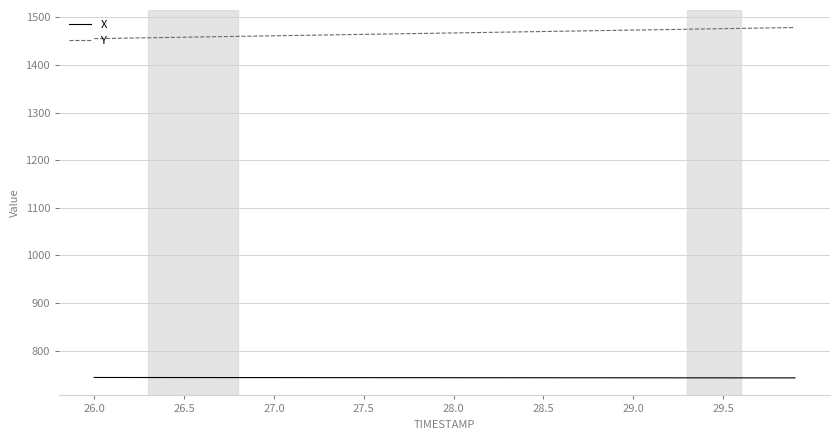

What is the sum of all Y values?

58686.2